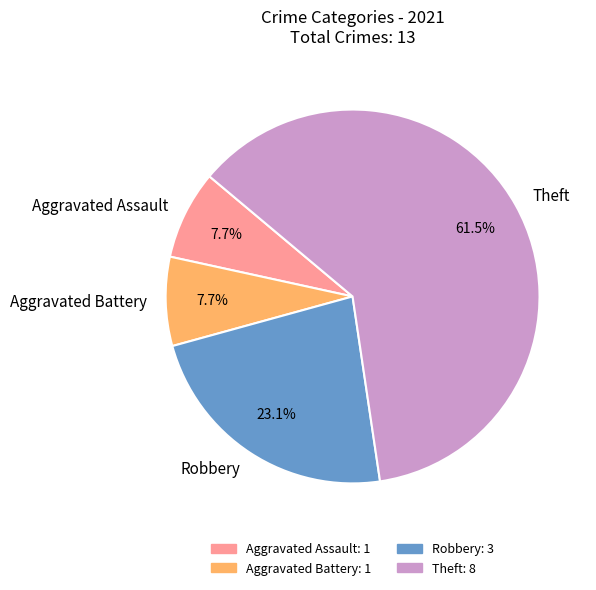

The Aggravated Battery slice represents 14% of the pie. True or false?

False